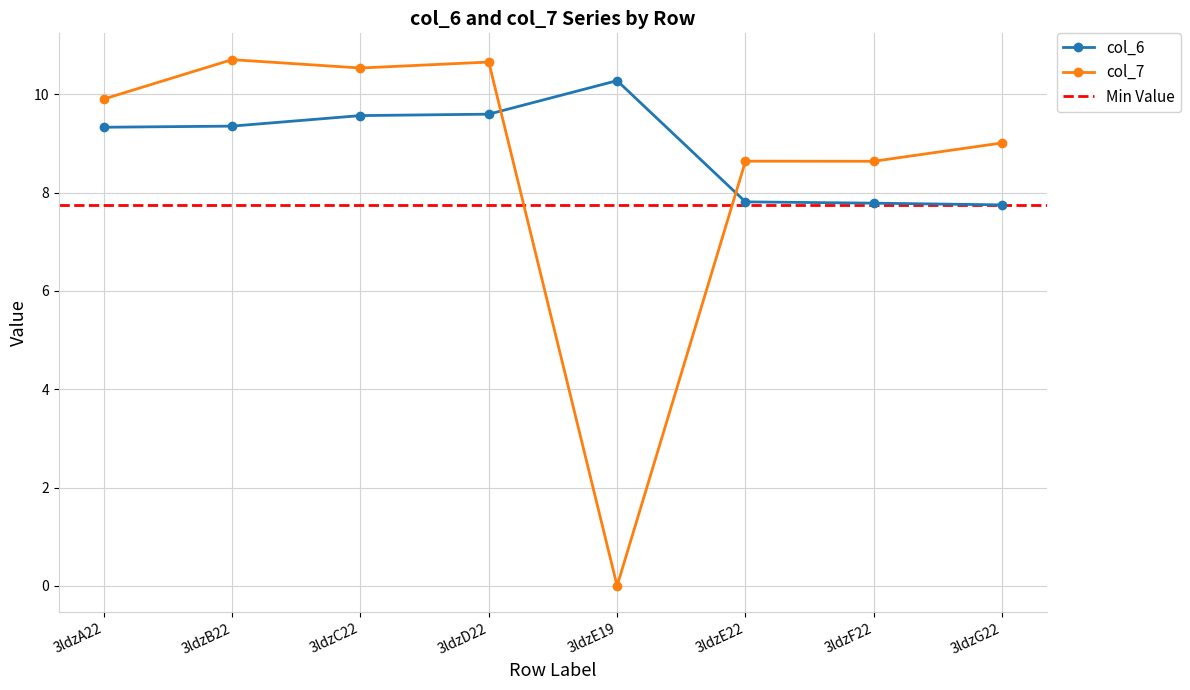

At which label does col_7 reach its minimum?

3ldzE19